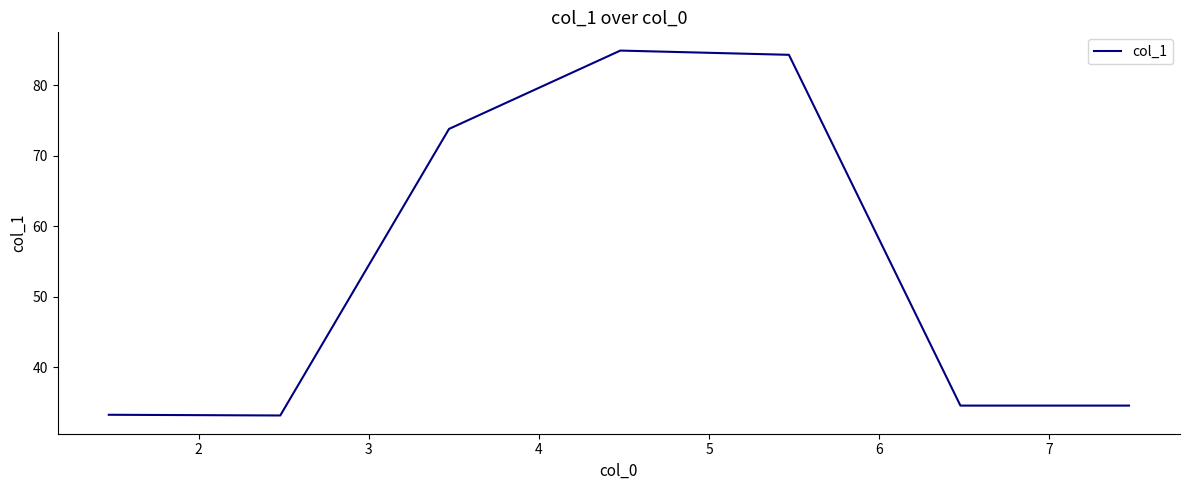

What is the minimum value shown in the chart?

33.2